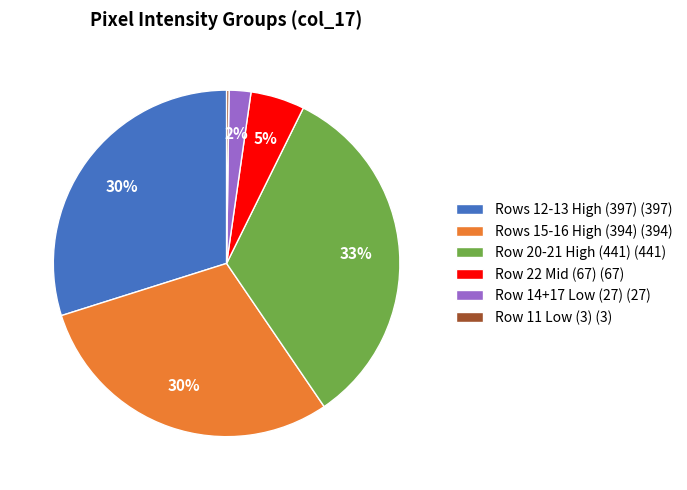

Combined, do Rows 12-13 High (397) (397) and Row 22 Mid (67) (67) account for over 50%?

No